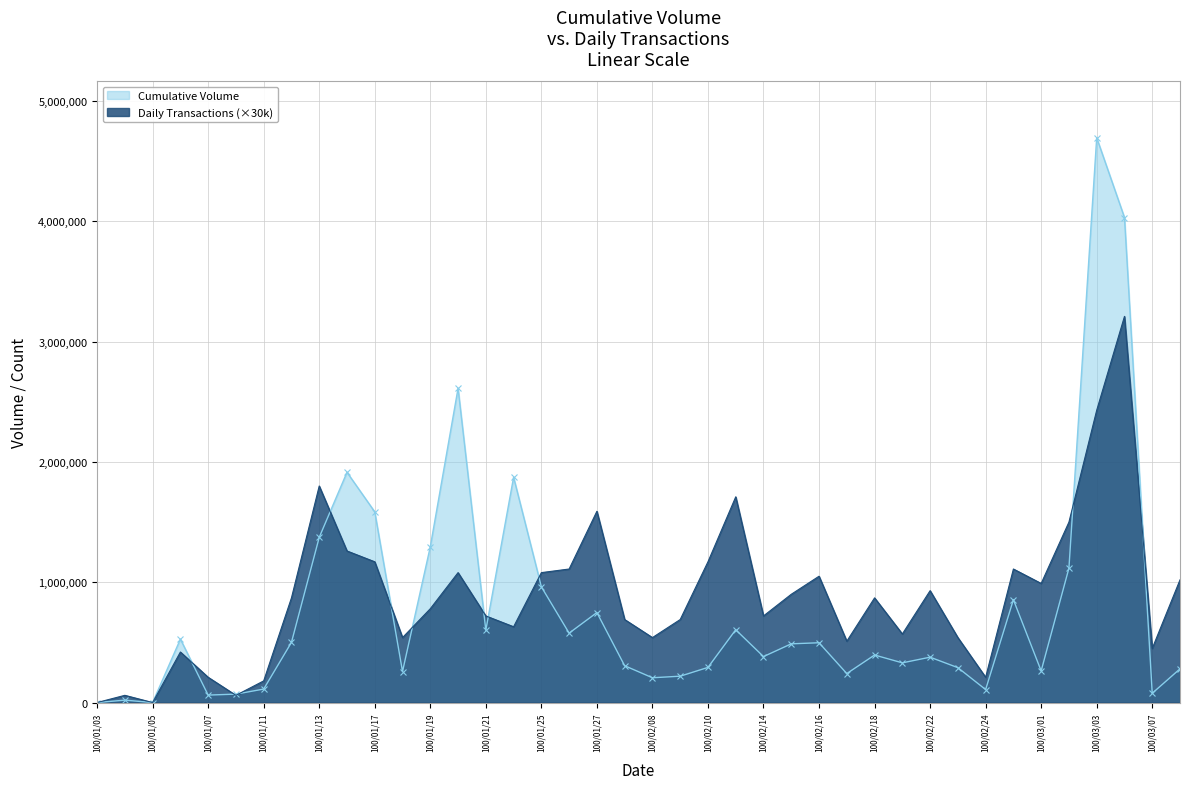

Which label corresponds to the smallest value in the chart?

100/01/03